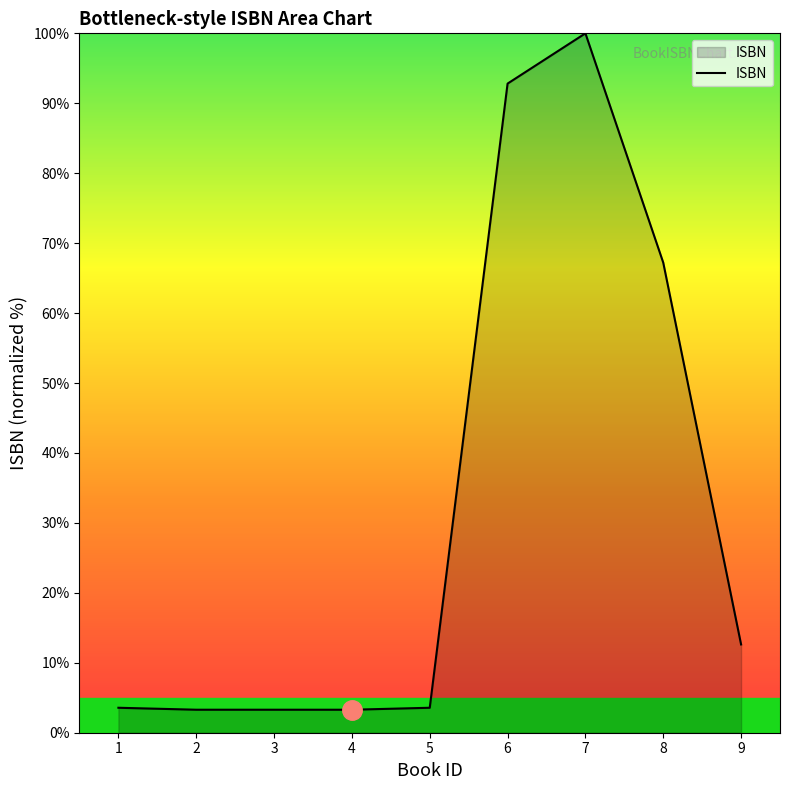

How many lines are shown in the chart?

1